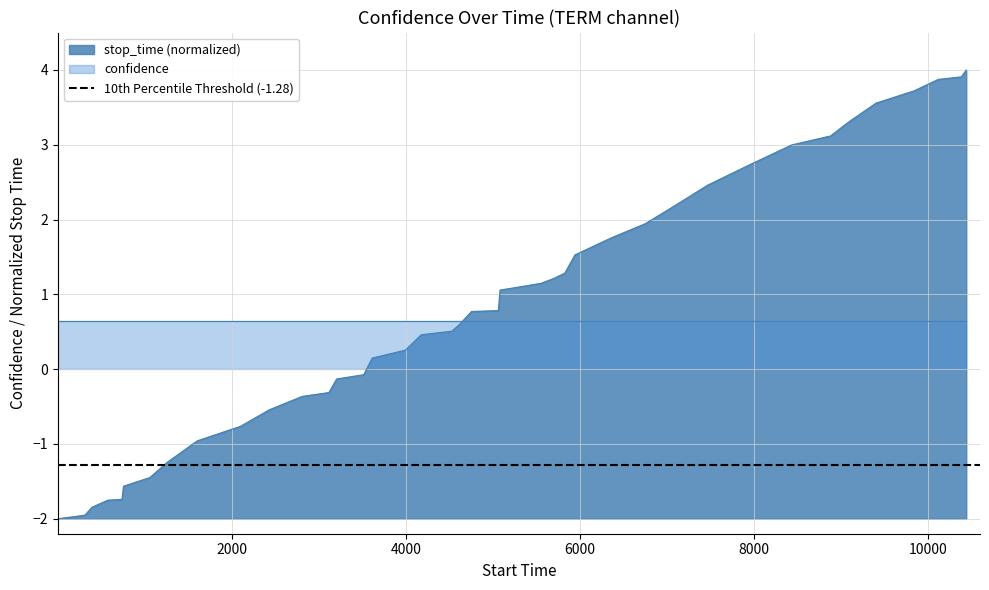

The value at 10 is -0.8. True or false?

False